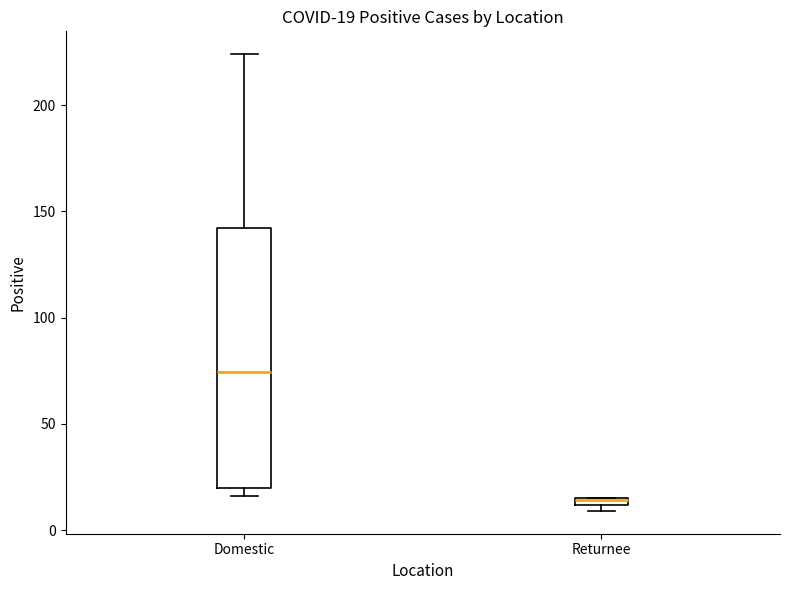

Which box has the highest median line?

Domestic